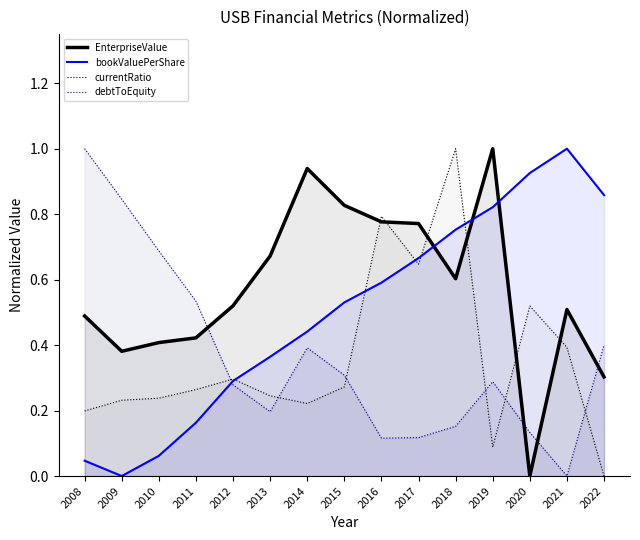

After their last crossing, which series has the higher values: EnterpriseValue or debtToEquity?

debtToEquity